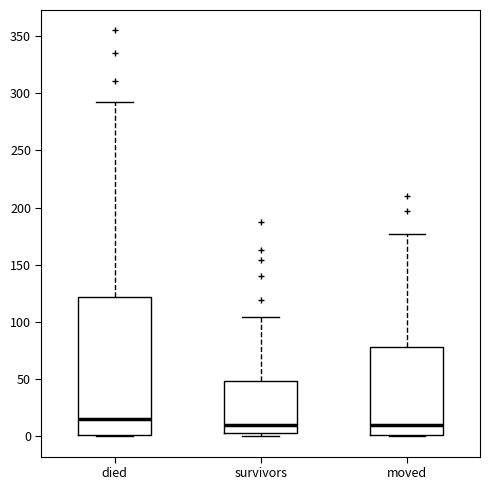

Where does the upper whisker of the box for moved end on the y-axis? The values are not printed on the chart, so give them approximately, as read against the axis.

175